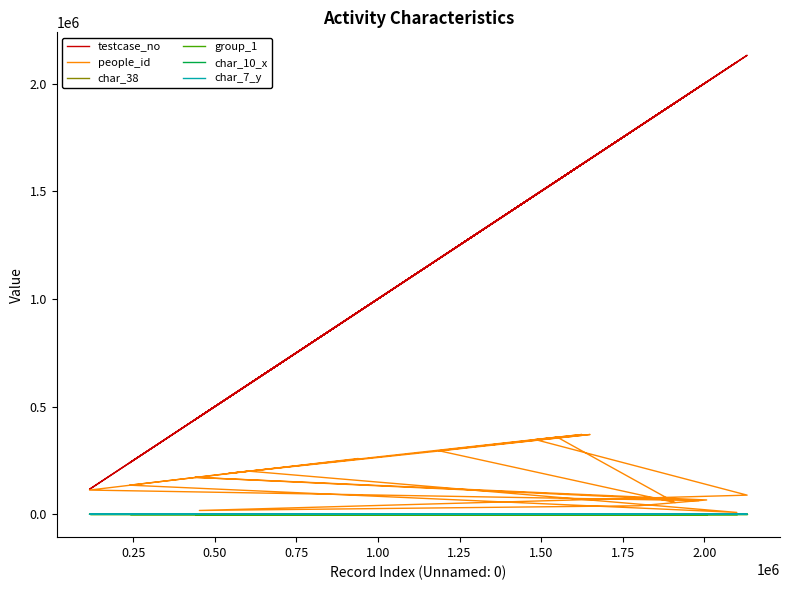

What is the greatest value displayed?

2131619